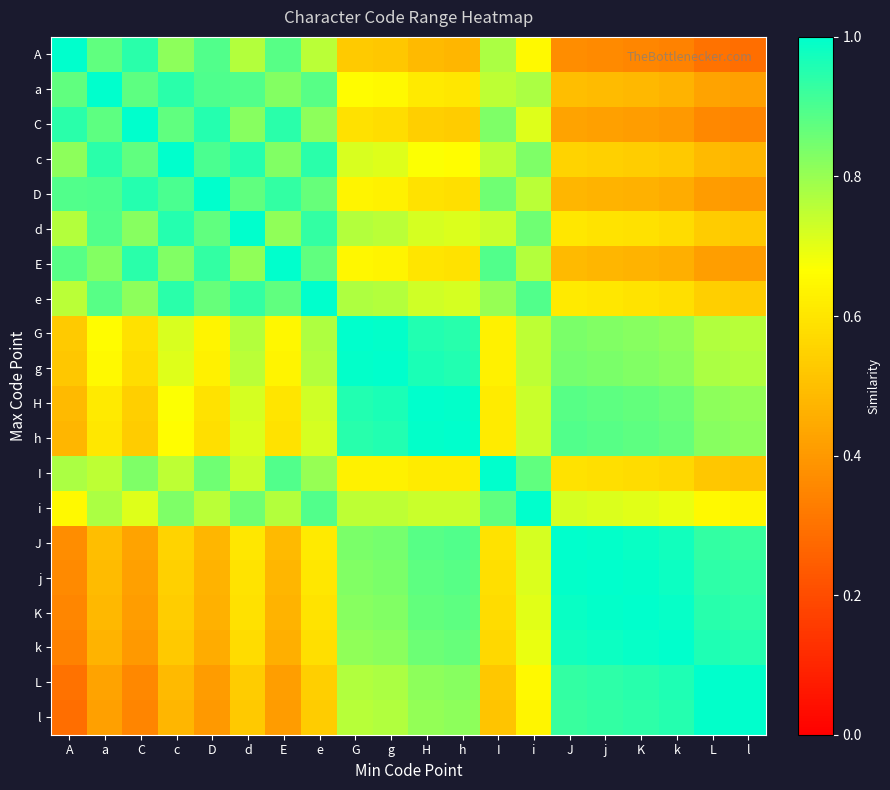

Count the number of categories in the chart.

20